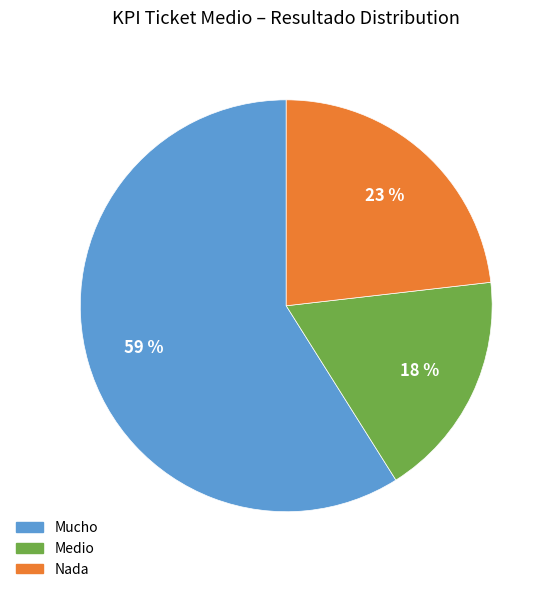

Is there any slice that represents more than half of the pie?

Yes